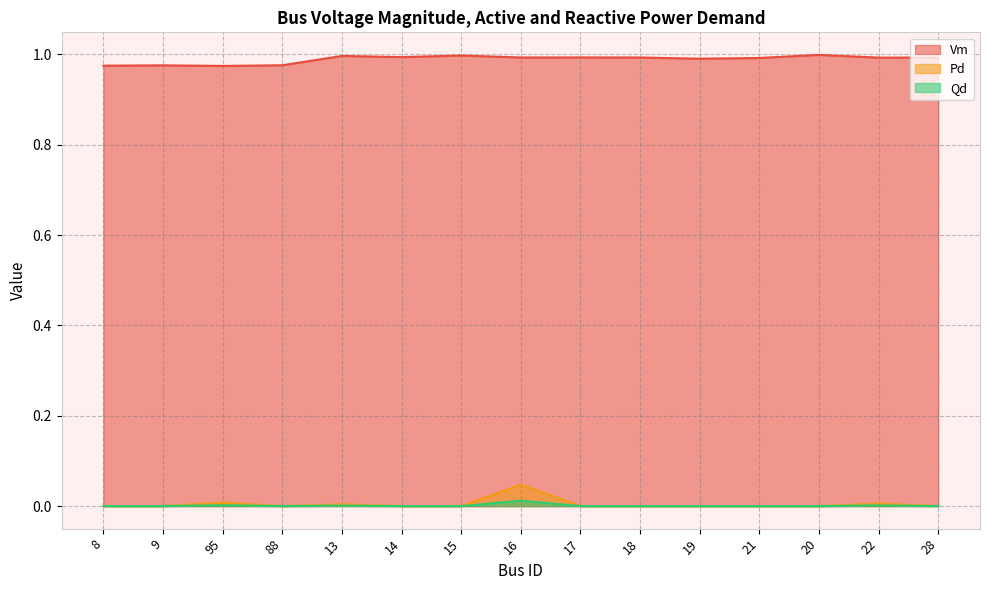

What is the minimum value for Vm?

1.0